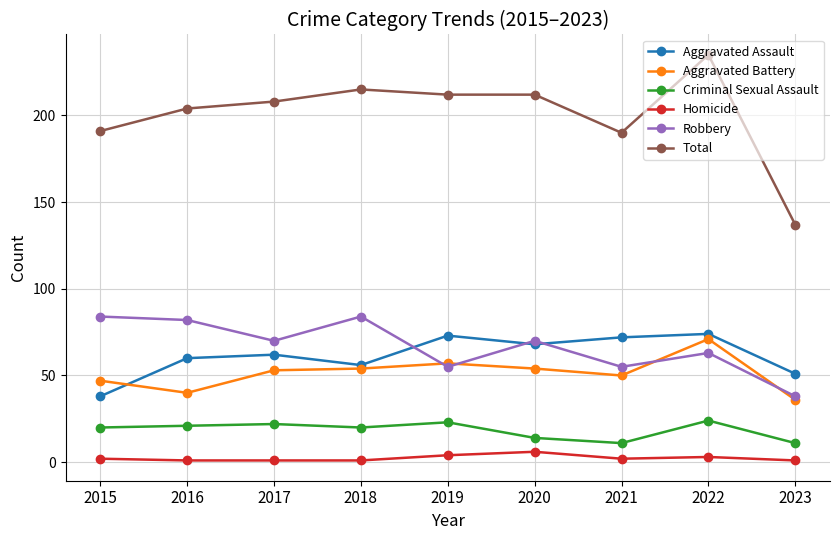

Which series has the widest spread of values?

Total